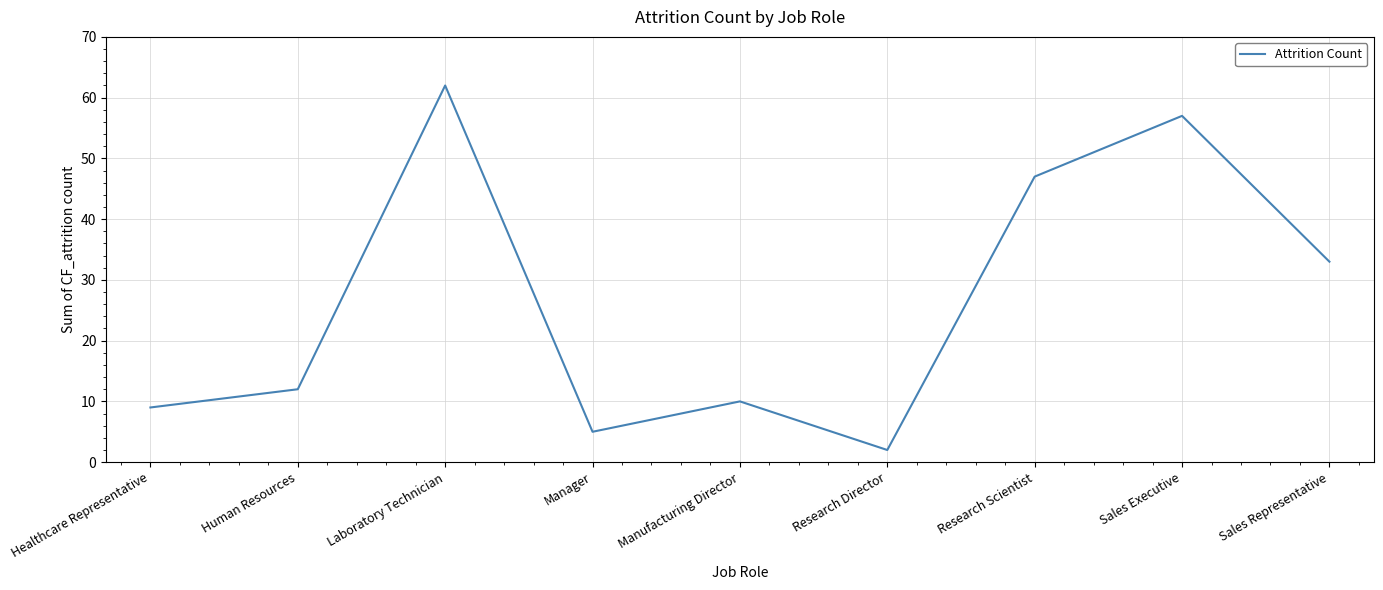

What position from the right is Manufacturing Director?

5